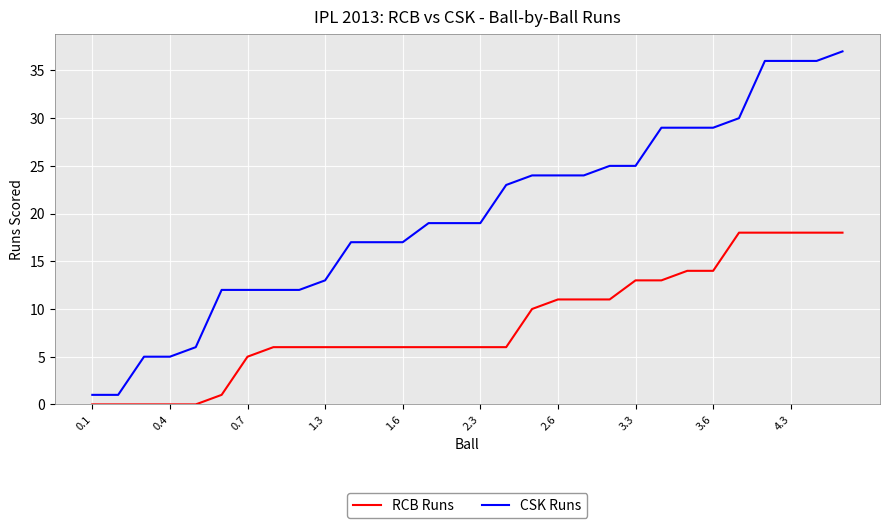

True or false: RCB Runs and CSK Runs intersect in this chart.

False